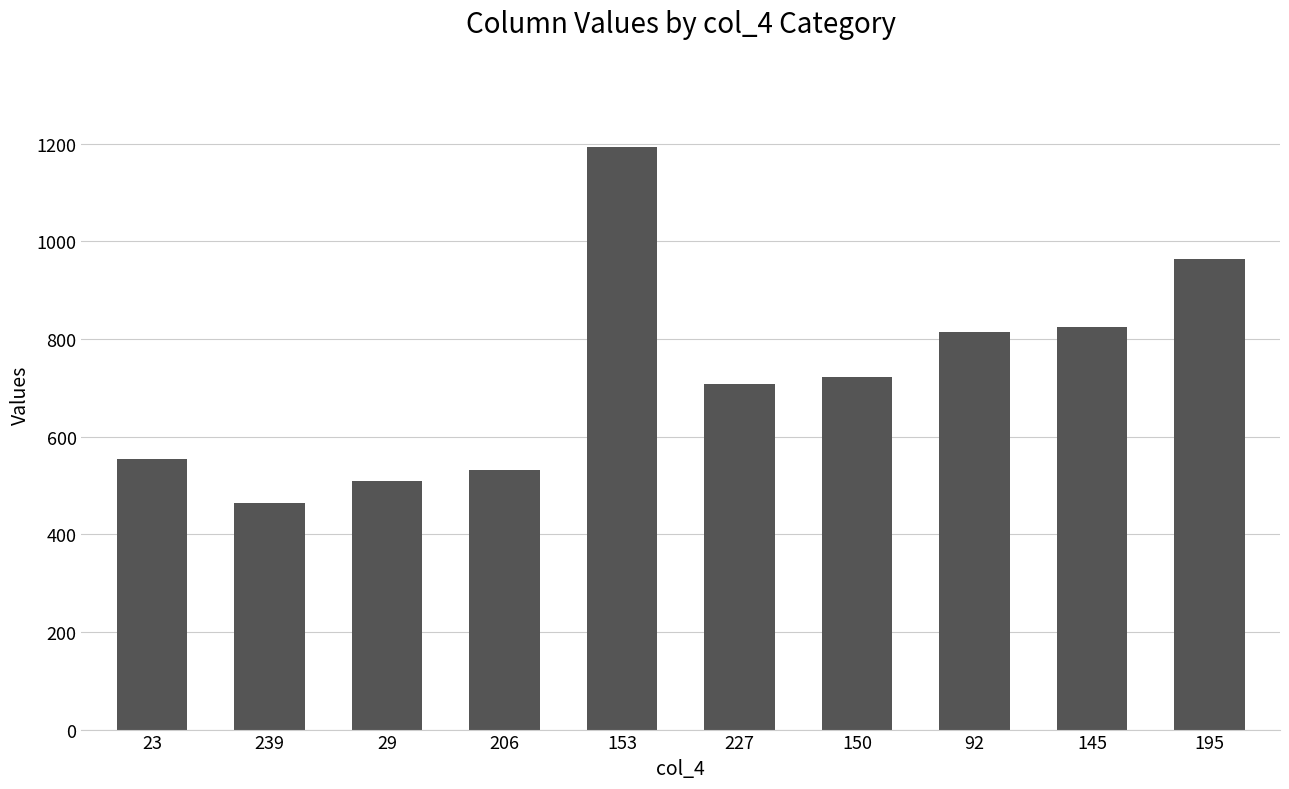

What position from the right is 239?

9